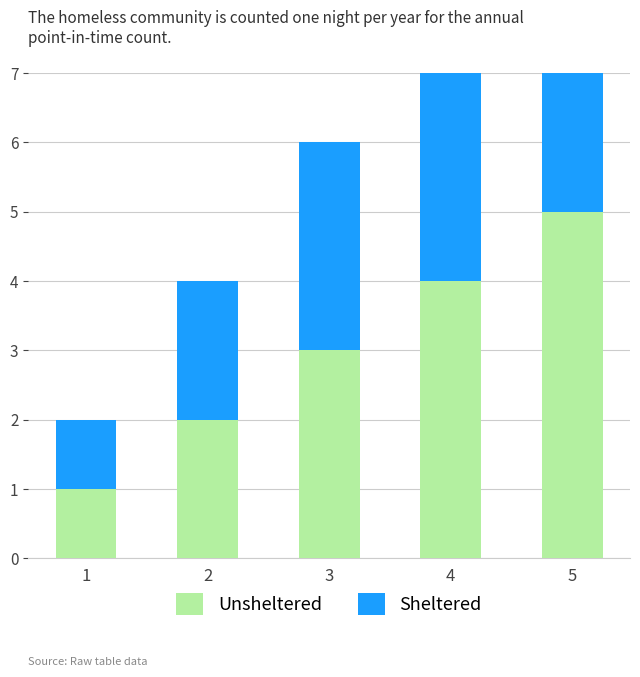

How many bars are there in each group?

2